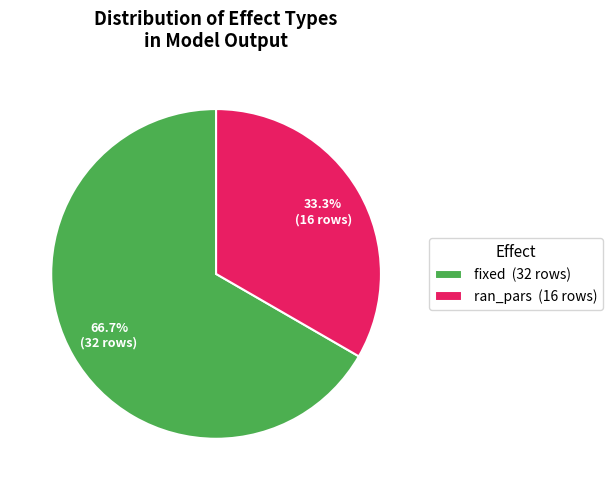

Between ran_pars and fixed, which is larger?

fixed